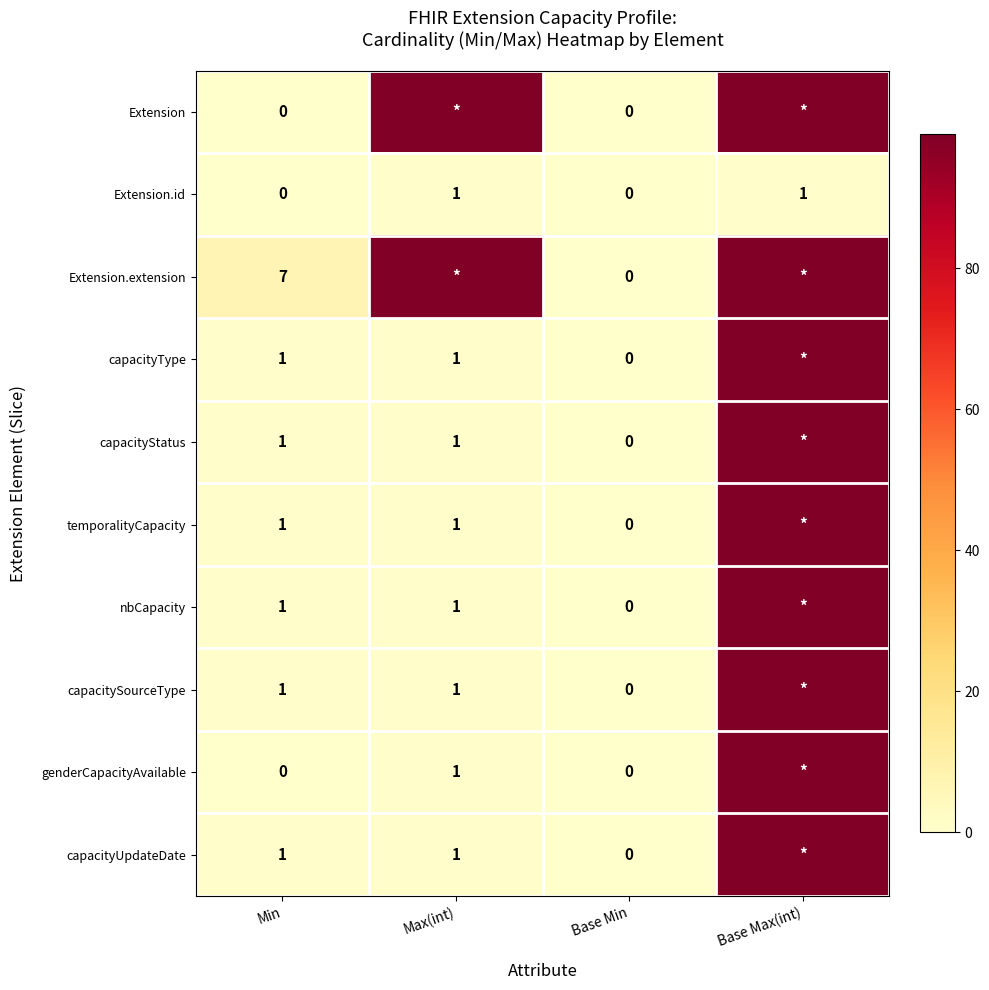

What is the total value across all series at Min?

13